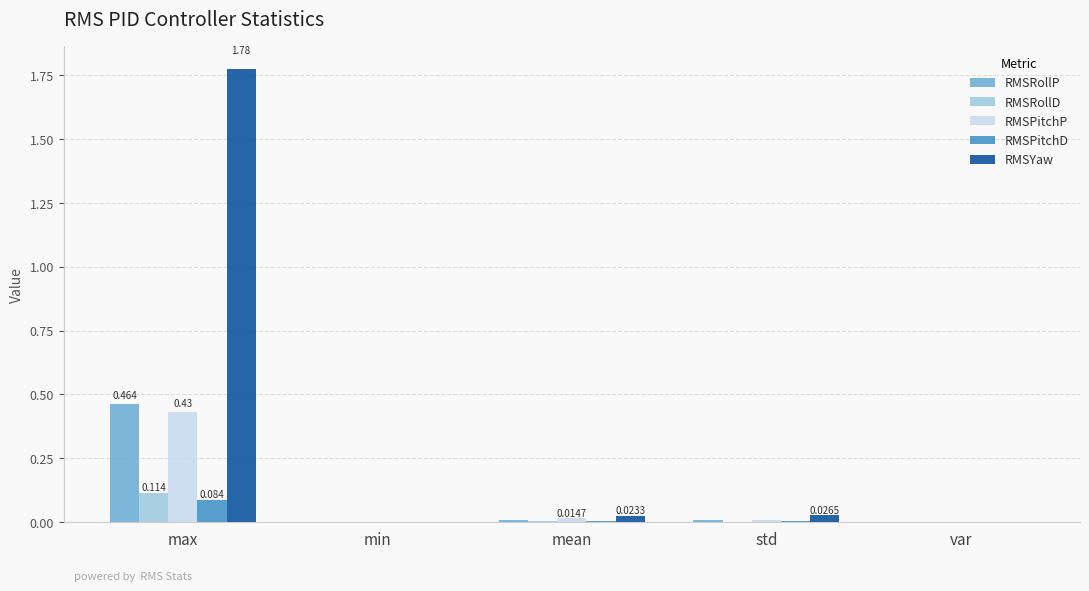

At which category is the sum across all series the highest?

max